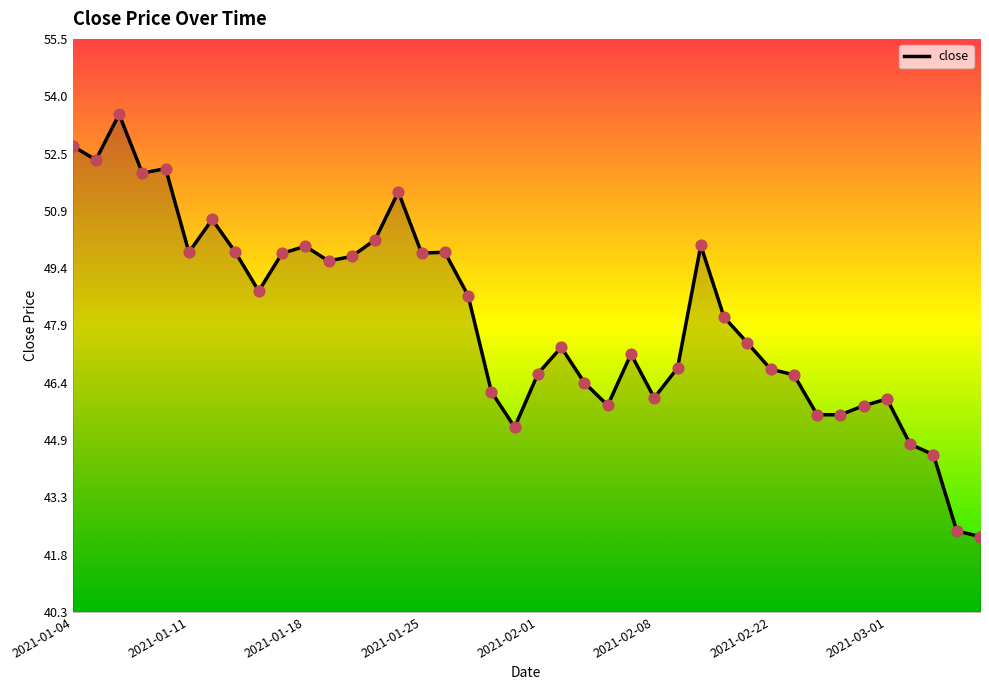

What is the smallest value displayed?

42.3